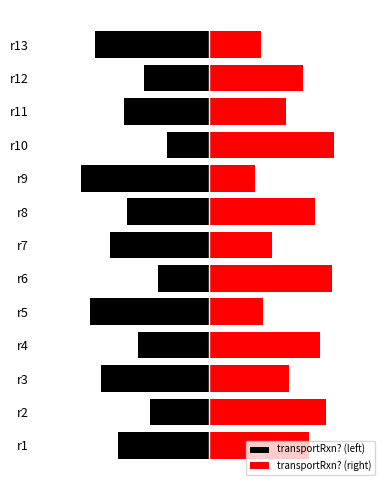

How many data points in transportRxn? (left) are above -3?

6